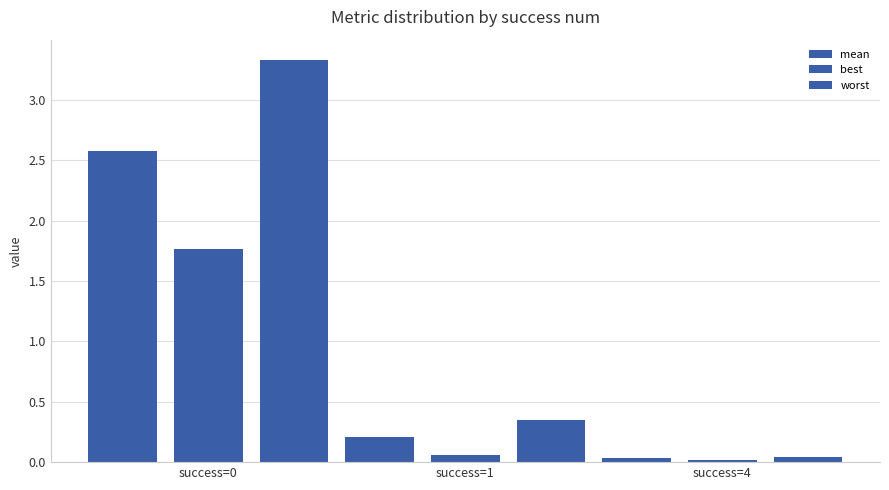

How many categories are shown in the chart?

3